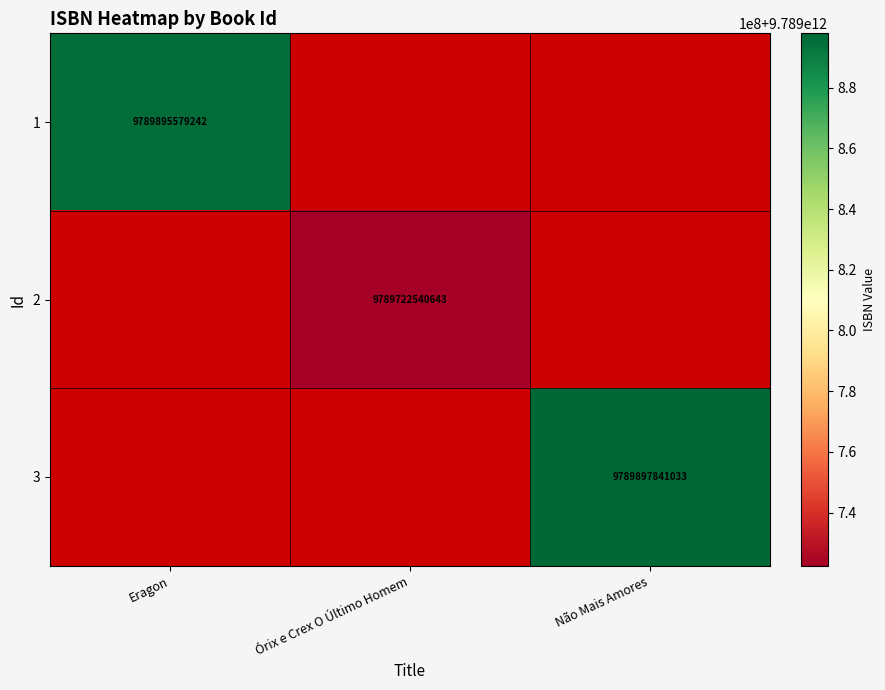

True or false: 1 has a value of 9789895579242 at Eragon.

True